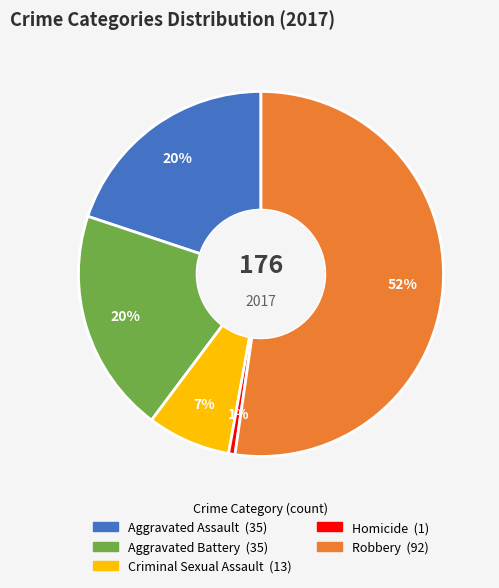

Approximately how many times larger is the value at Robbery compared to Aggravated Assault?

2.6